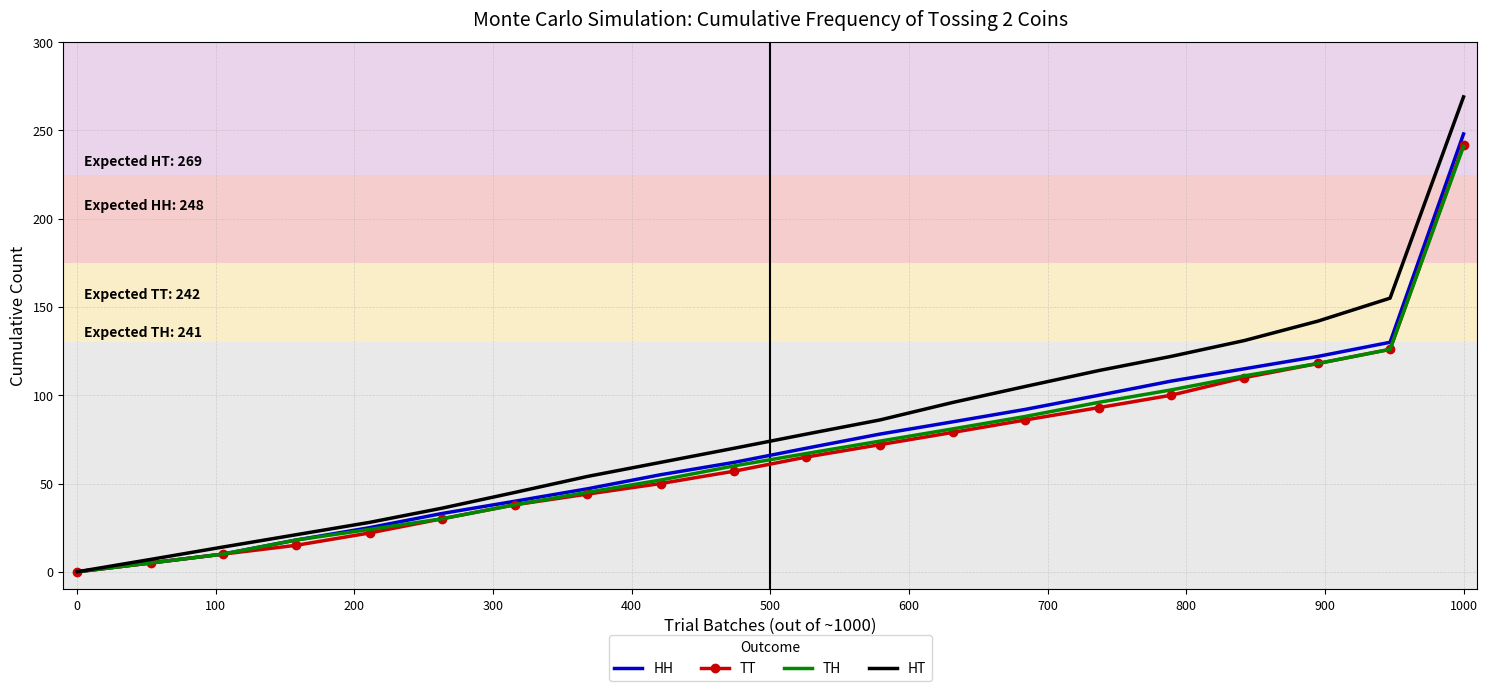

Which series has the largest range (max minus min)?

HT